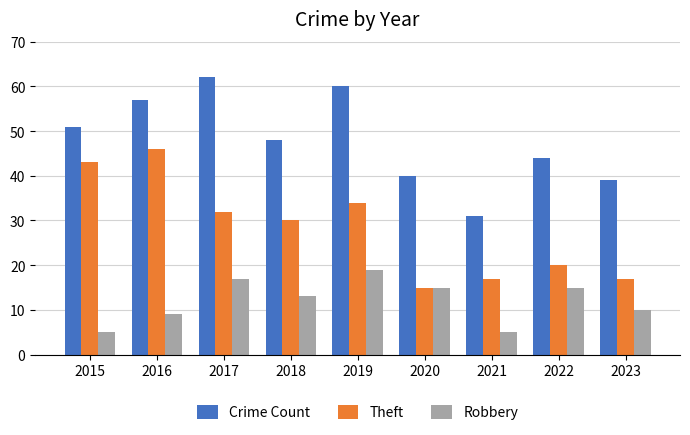

At which category does the chart reach its peak across all series?

2017